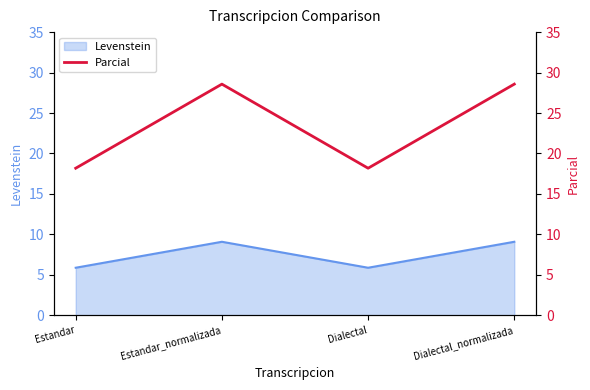

What is the value of the 2nd point from the left?

28.6